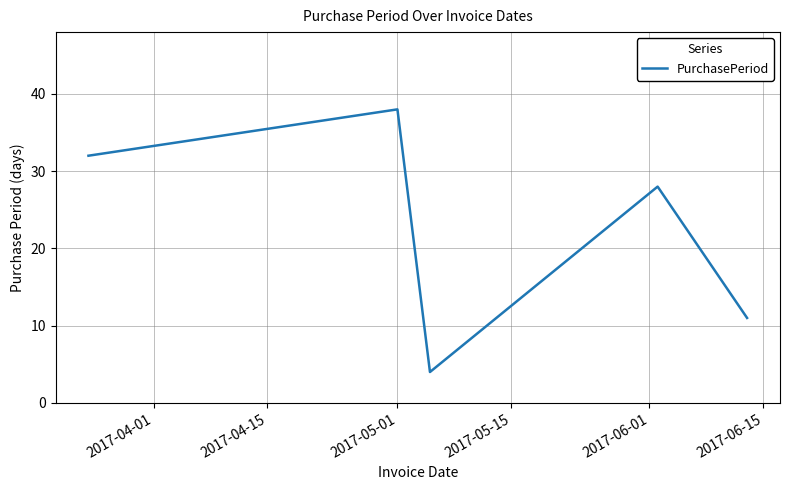

How many interior local peaks (higher than both neighbors) does the data have?

2